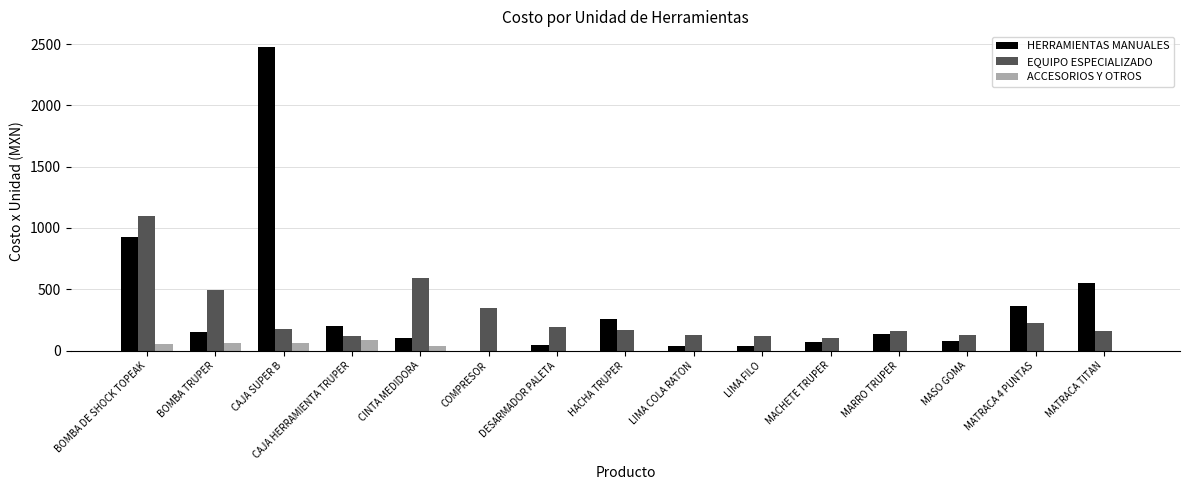

The HERRAMIENTAS MANUALES series shows 284.9 at BOMBA DE SHOCK TOPEAK. True or false?

False